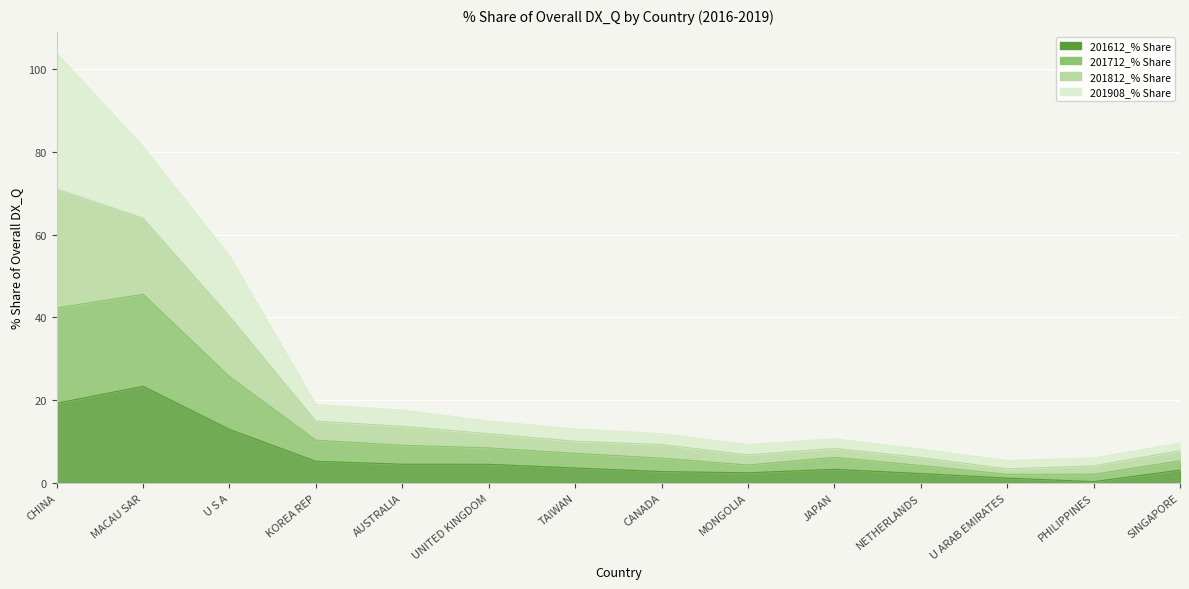

Where does the 201612_% Share series first go above 3?

CHINA